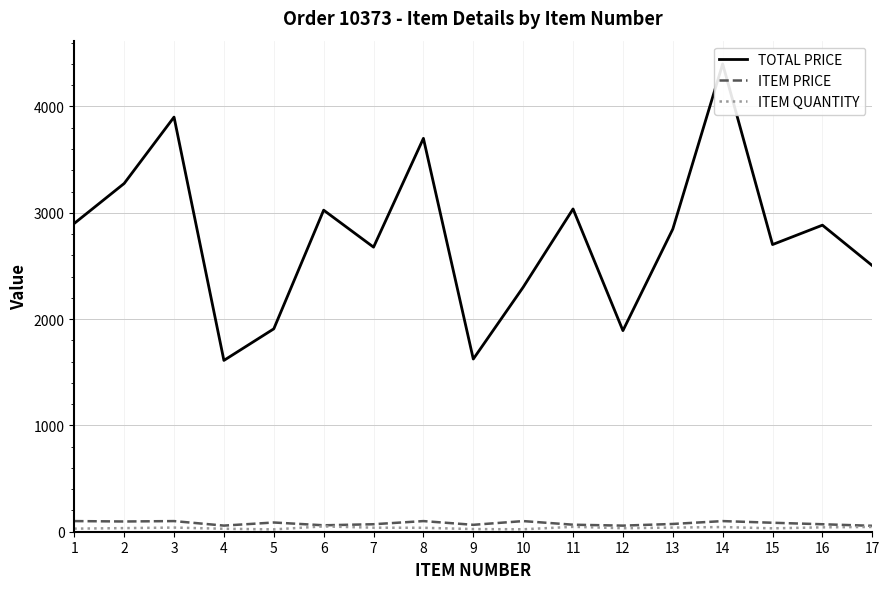

Count the number of data series in this chart.

3